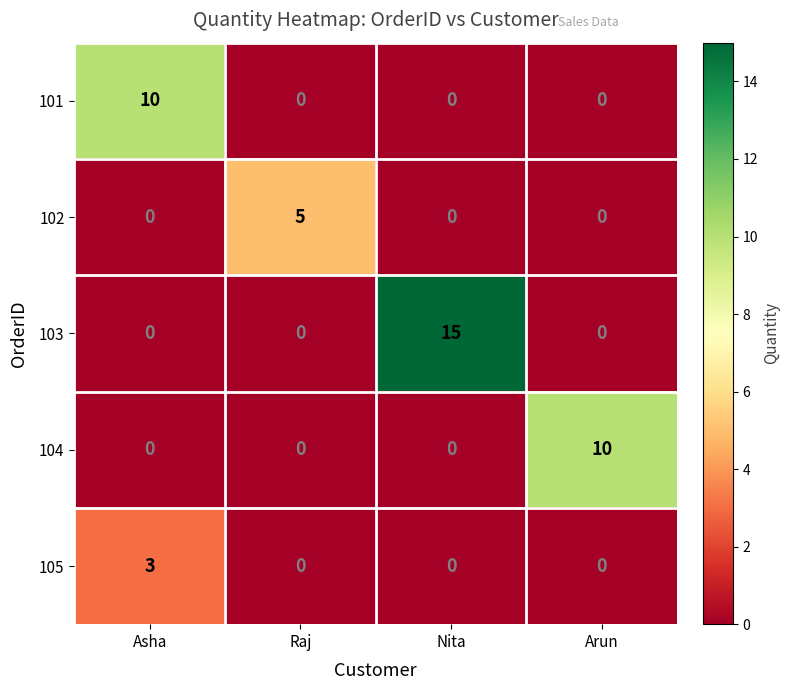

Reading left to right, transcribe all the data shown in this chart.

101: 10	0	0	0
102: 0	5	0	0
103: 0	0	15	0
104: 0	0	0	10
105: 3	0	0	0